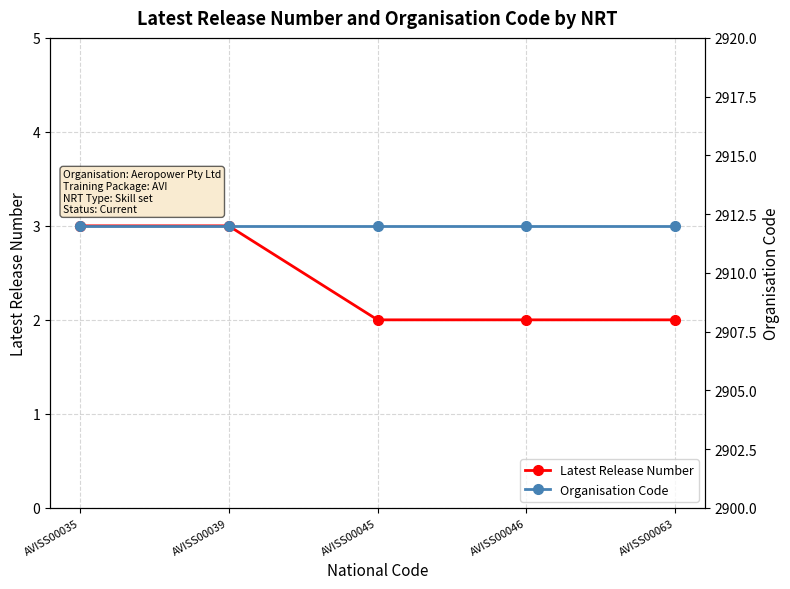

Is the value of Organisation Code at AVISS00063 greater than the value of Latest Release Number at AVISS00045?

Yes